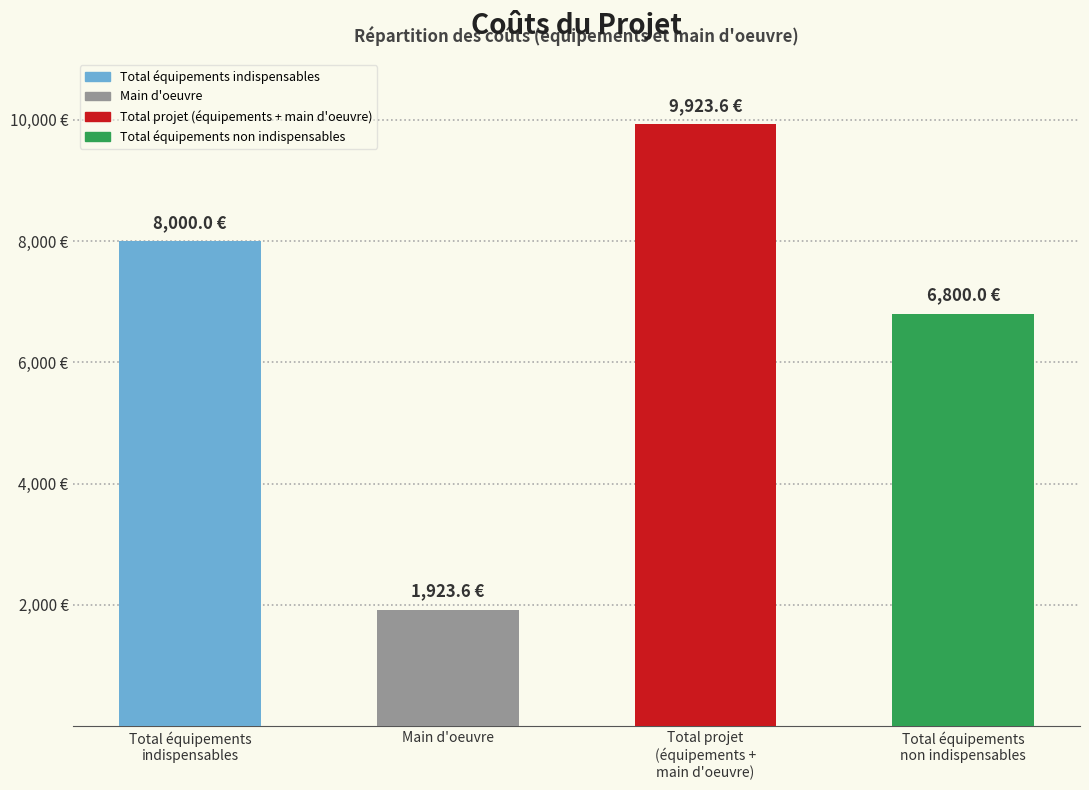

At which label is the value closest to 5923?

Total équipements
non indispensables